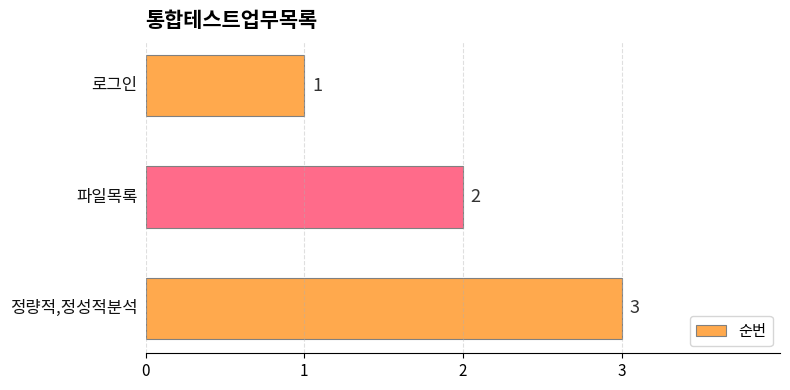

How many values are between 1 and 3?

3